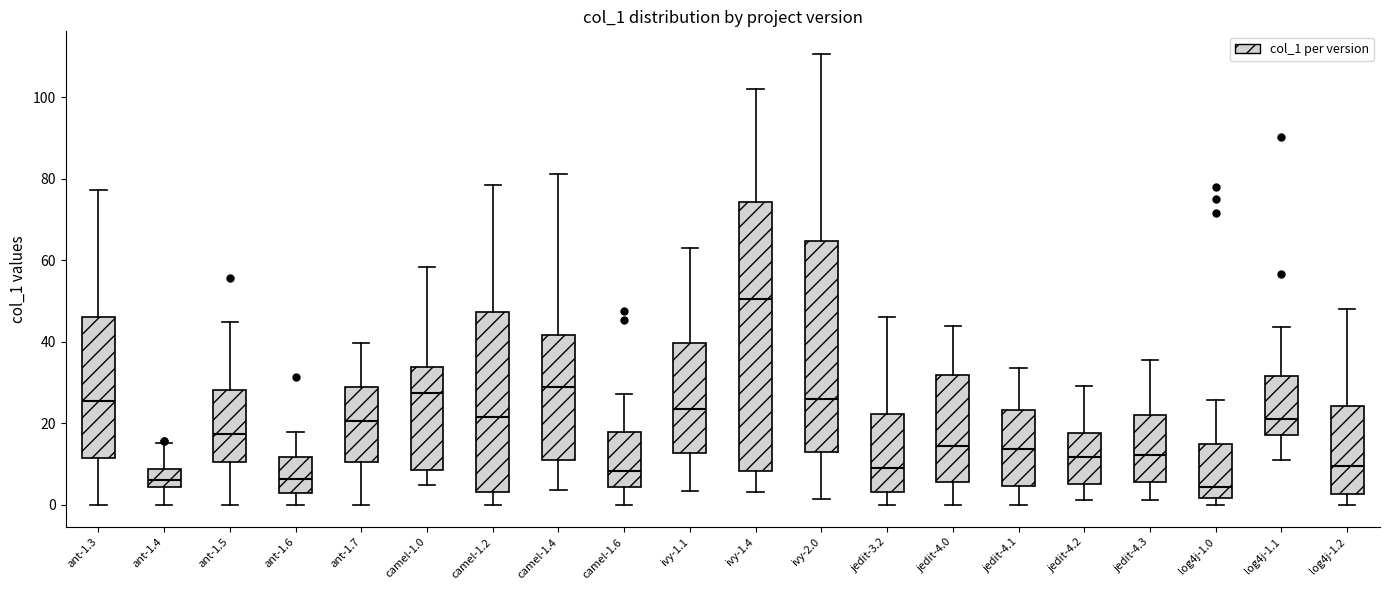

Which box has the highest median line?

ivy-1.4